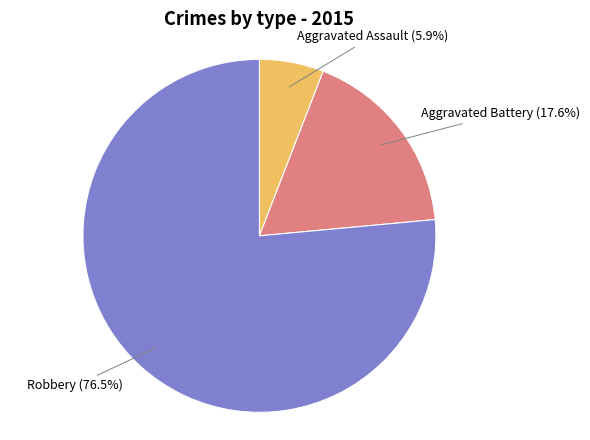

Count the number of slices in the pie.

3